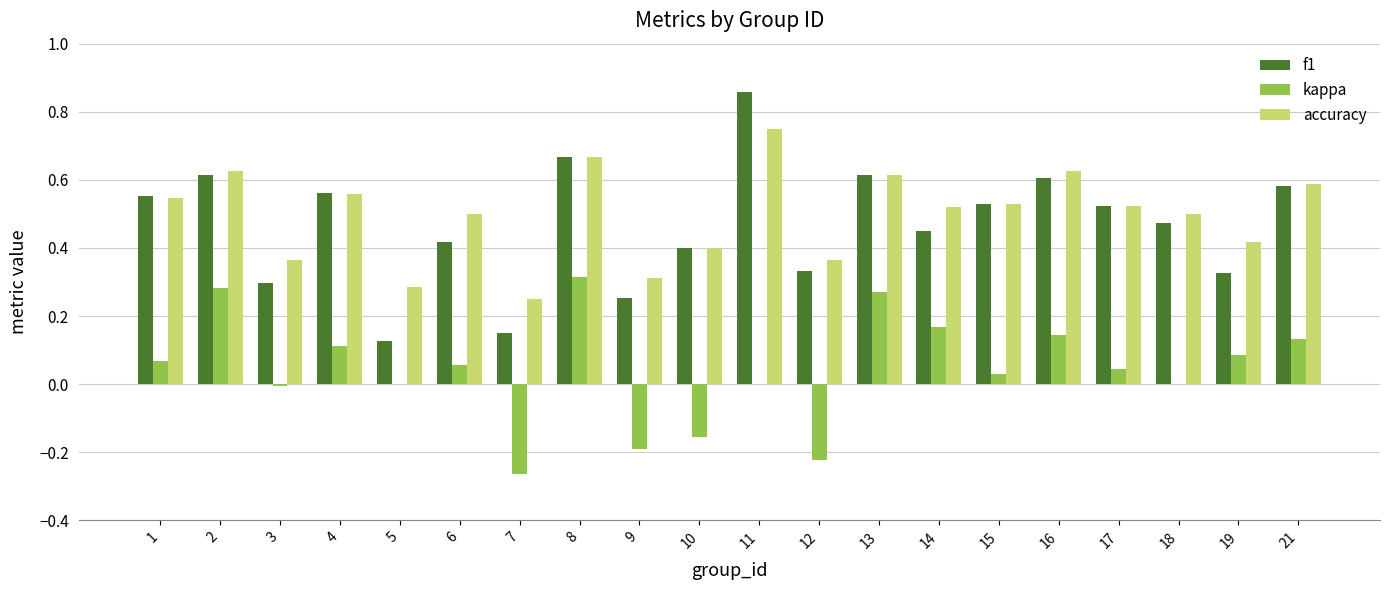

What is the total value across all series at 15?

1.1